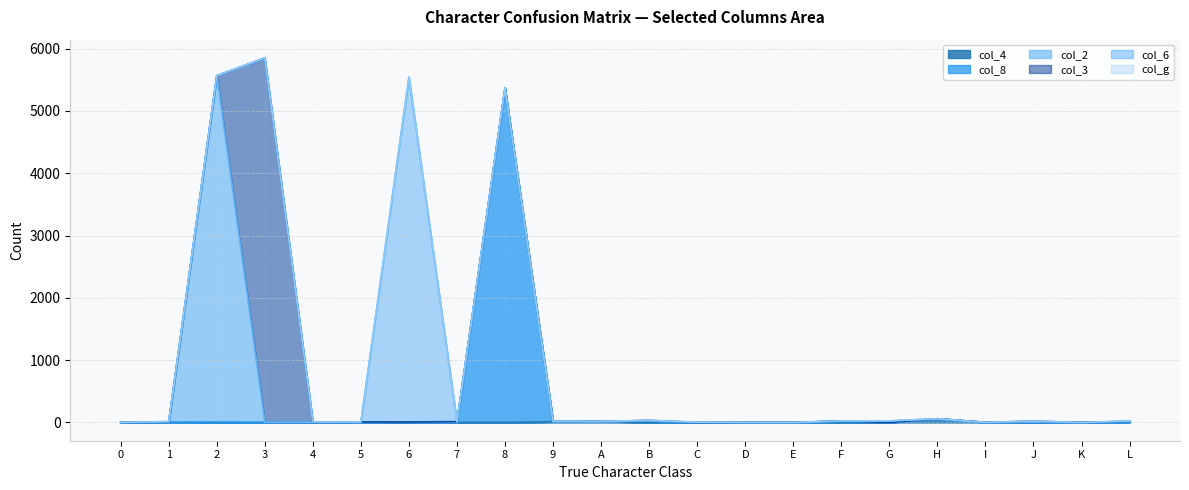

Reading right to left, what are all the values shown in this chart?

col_4: L=1	K=0	J=0	I=1	H=60	G=0	F=3	E=0	D=0	C=0	B=0	A=17	9=11	8=0	7=0	6=1	5=0	4=3	3=0	2=0	1=1	0=0
col_8: L=0	K=0	J=4	I=0	H=0	G=0	F=20	E=1	D=1	C=0	B=23	A=1	9=2	8=5363	7=0	6=5	5=0	4=2	3=1	2=5	1=1	0=1
col_2: L=16	K=0	J=2	I=1	H=0	G=0	F=0	E=0	D=1	C=0	B=0	A=0	9=1	8=2	7=9	6=2	5=0	4=0	3=0	2=5559	1=7	0=1
col_3: L=0	K=0	J=15	I=0	H=0	G=0	F=0	E=0	D=0	C=0	B=10	A=0	9=4	8=1	7=5	6=0	5=8	4=0	3=5850	2=2	1=1	0=0
col_6: L=7	K=0	J=0	I=0	H=0	G=26	F=0	E=0	D=0	C=5	B=0	A=0	9=0	8=1	7=0	6=5533	5=0	4=3	3=0	2=0	1=4	0=0
col_g: L=0	K=0	J=0	I=0	H=0	G=0	F=0	E=0	D=0	C=0	B=0	A=0	9=0	8=0	7=0	6=8	5=0	4=1	3=1	2=0	1=0	0=0